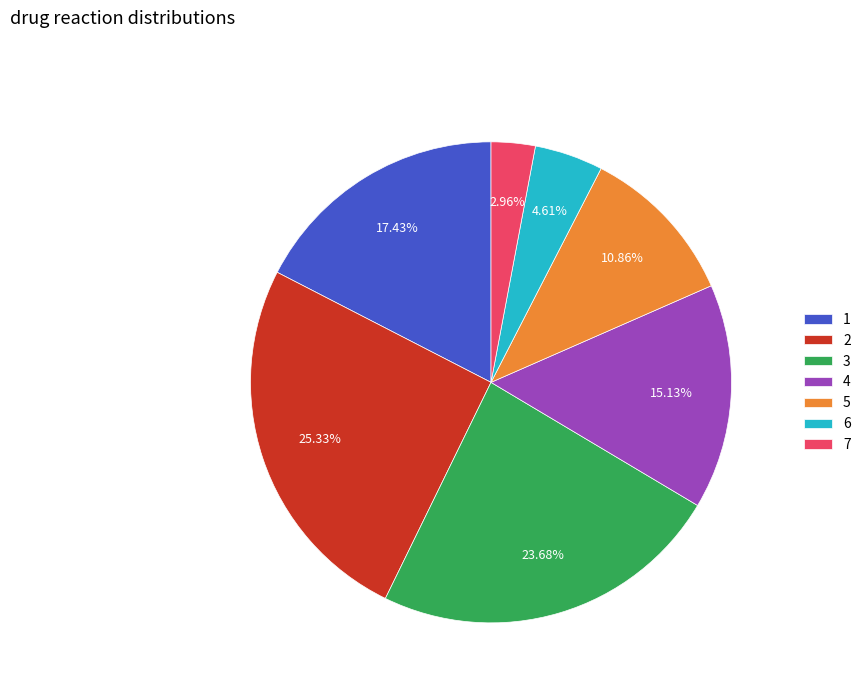

What is the total percentage of 4 and 6?

19.7%